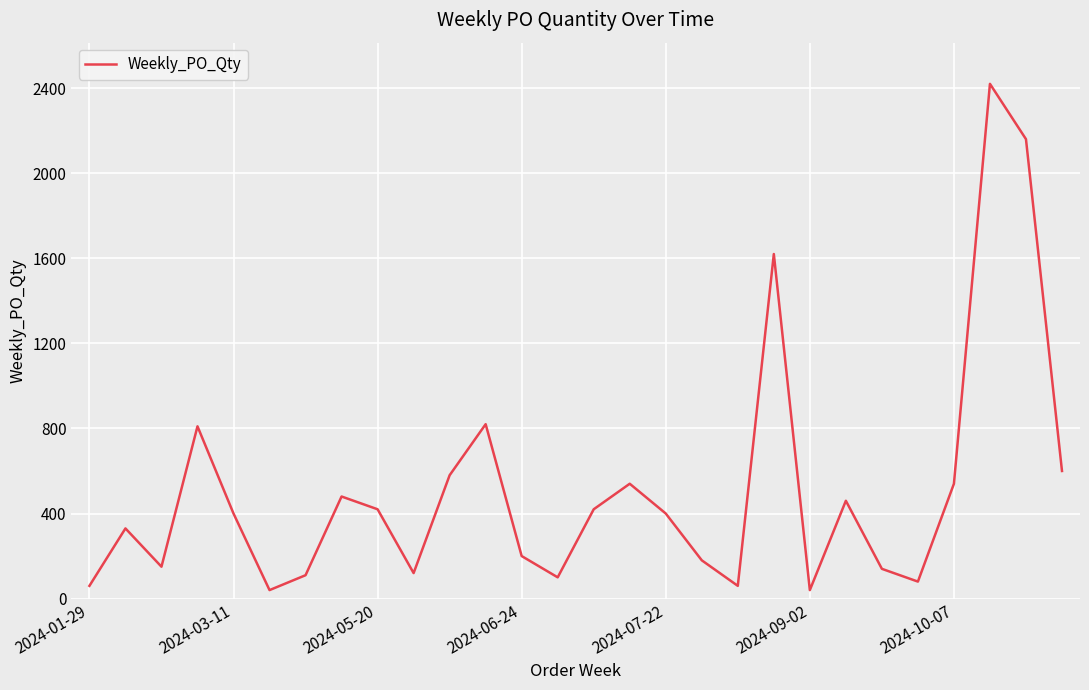

What is the greatest value displayed?

2420